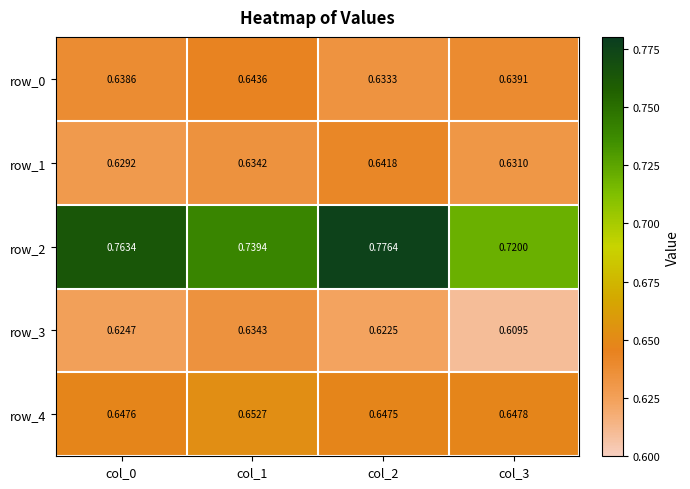

Between col_2 and col_3, which series saw the biggest shift?

row_2